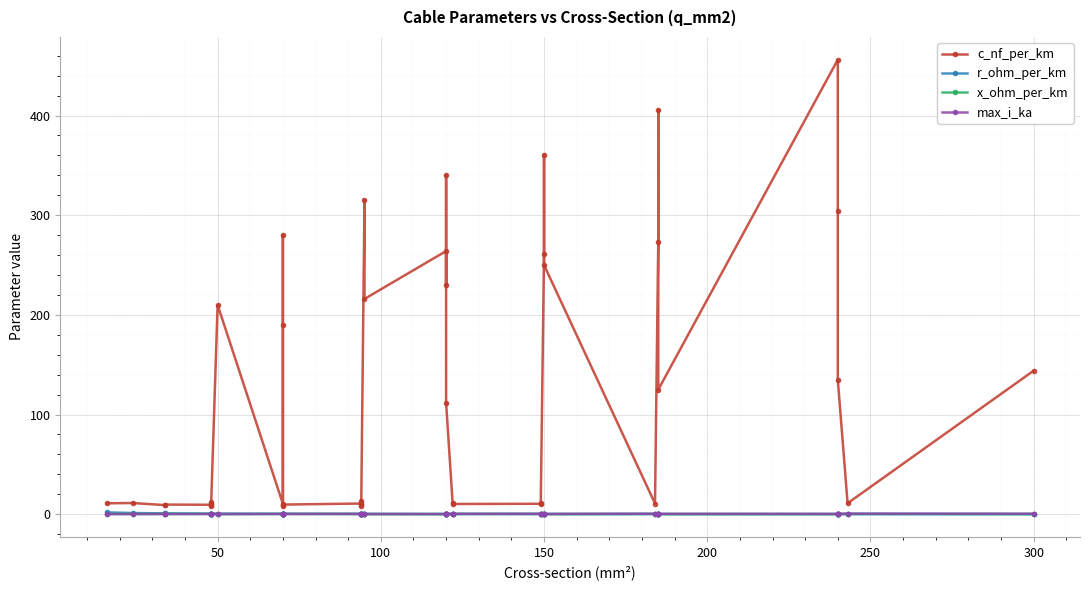

What is the minimum value for max_i_ka?

0.1